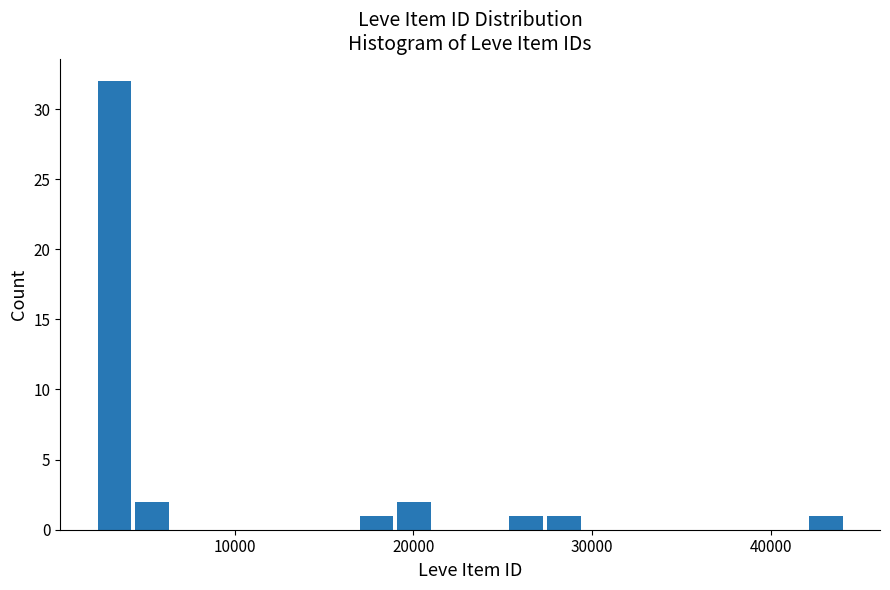

Read against the x-axis, roughly where is the centre of the tallest bar?

3000